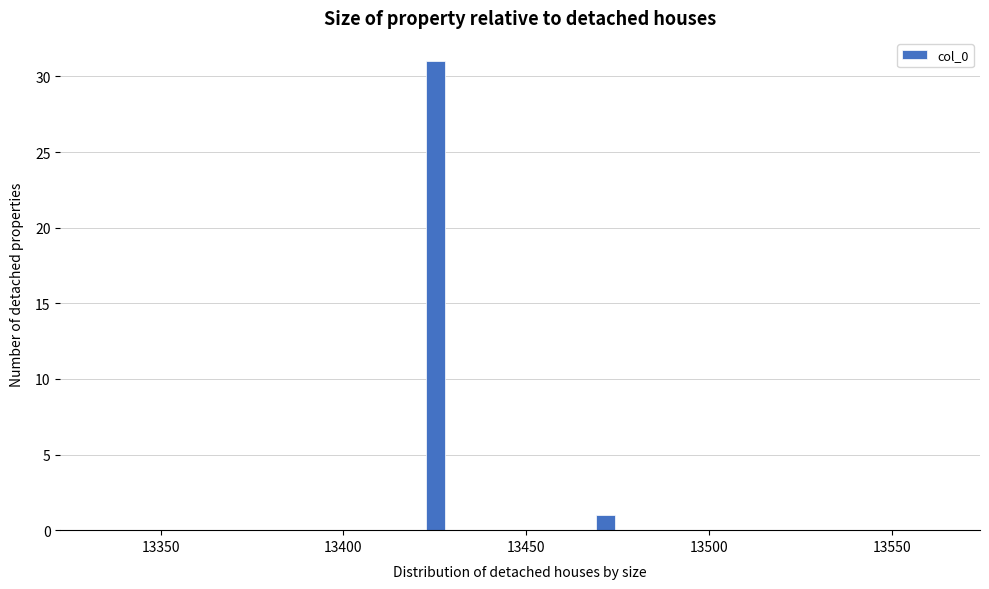

Around what value on the x-axis is the tallest bar? Give the approximate position of its centre, as read against the axis.

13425